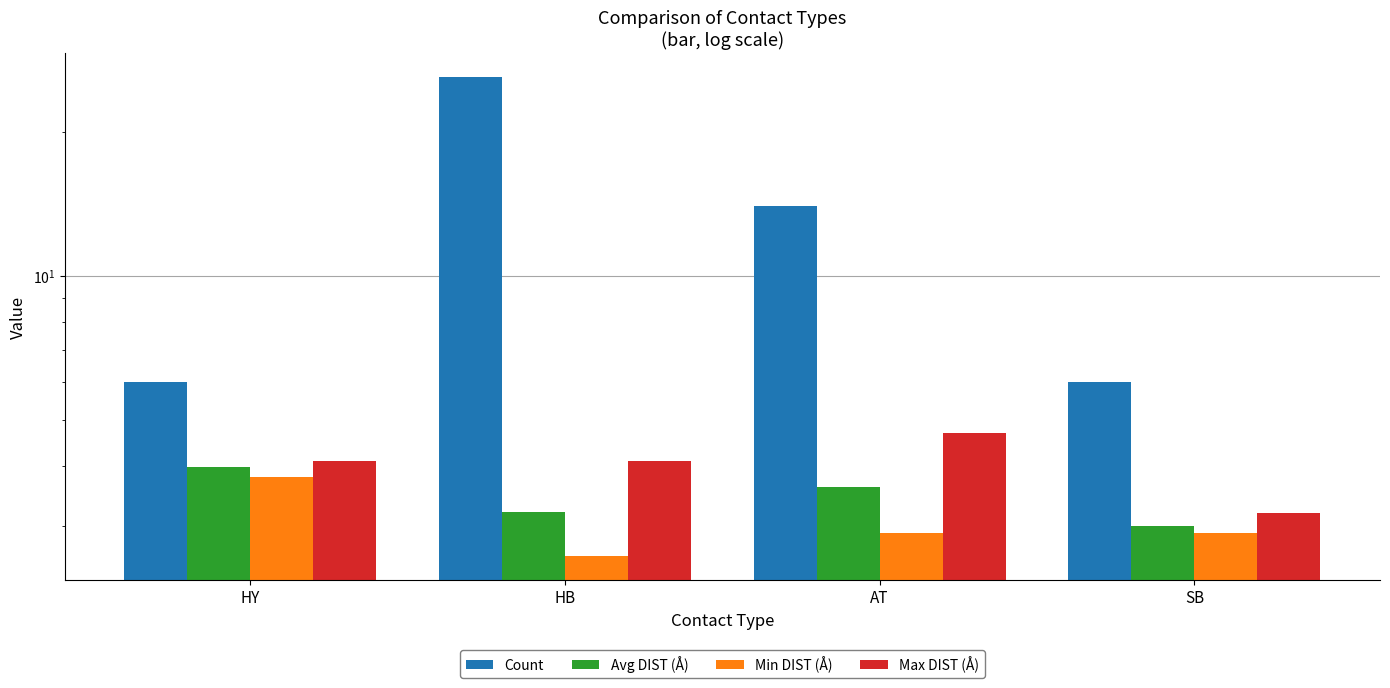

The value of Max DIST (Å) at SB is 3.2. True or false?

True